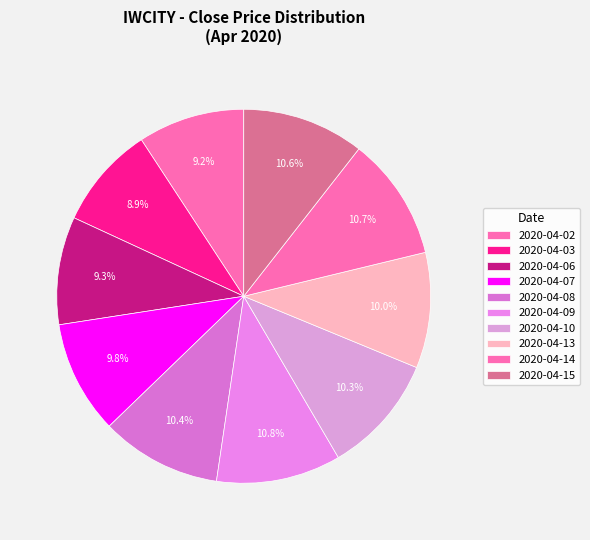

Which has a higher value, 2020-04-06 or 2020-04-13?

2020-04-13